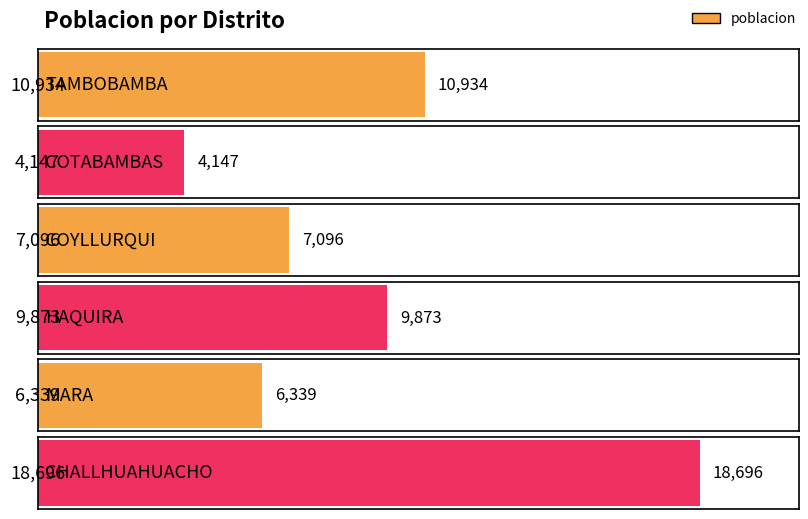

How many values exceed 9873?

2